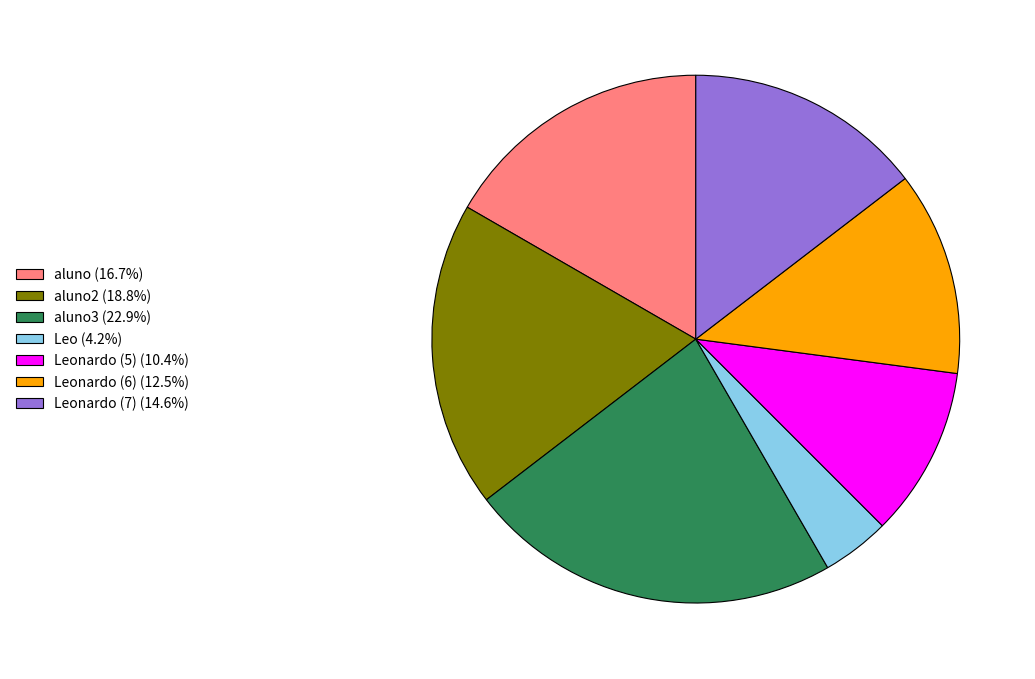

Is there any slice that represents more than half of the pie?

No